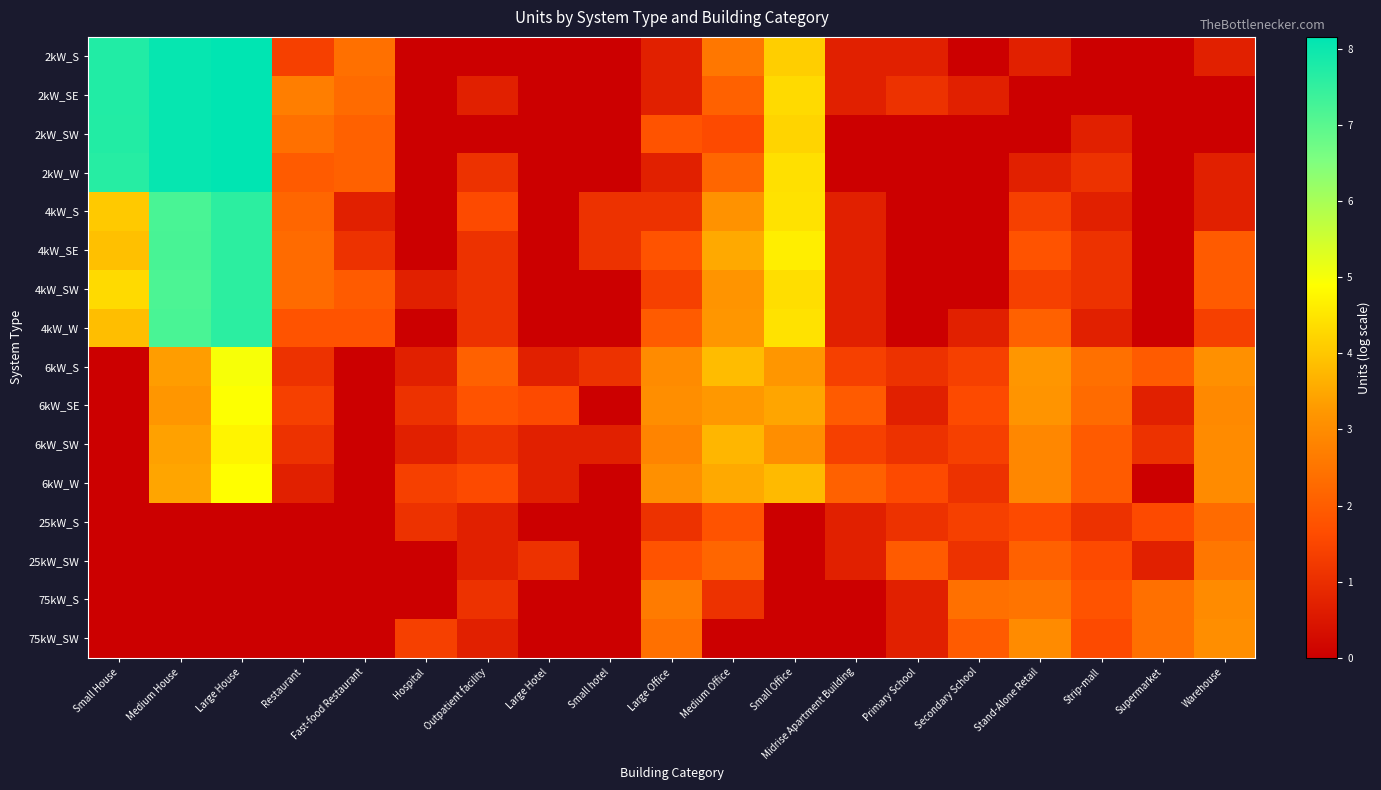

How many categories are shown in the chart?

19